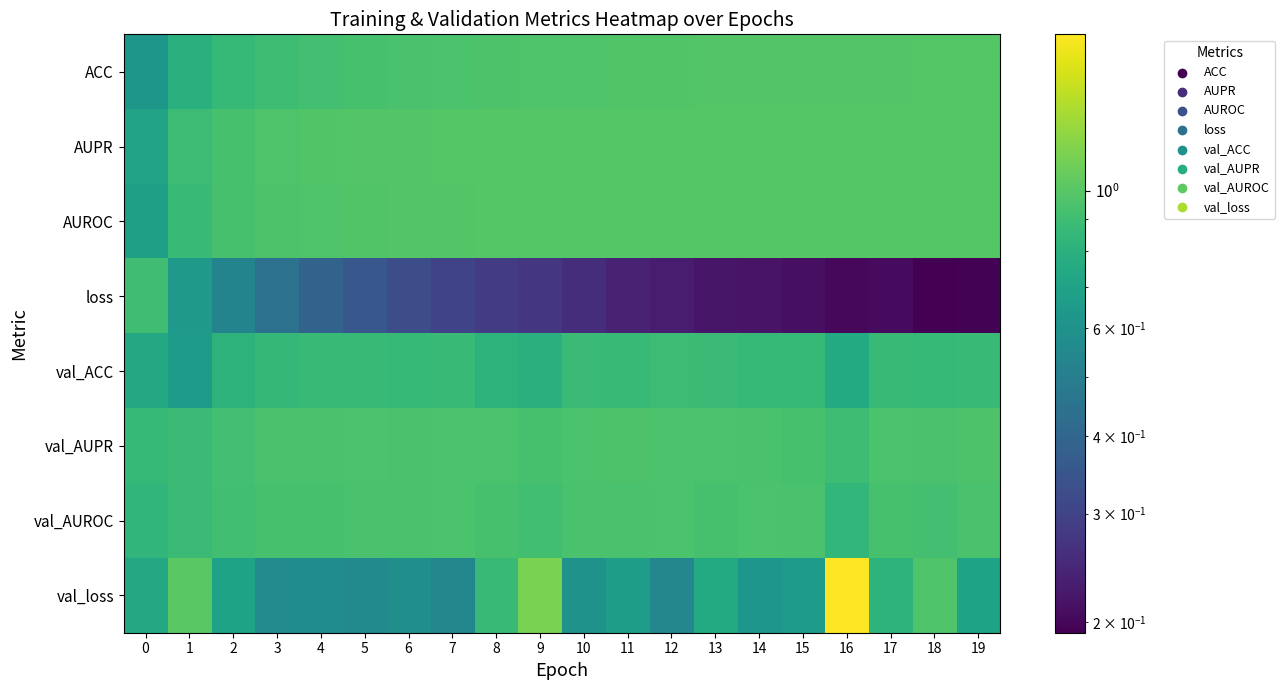

At how many categories does at least one series exceed 0?

20